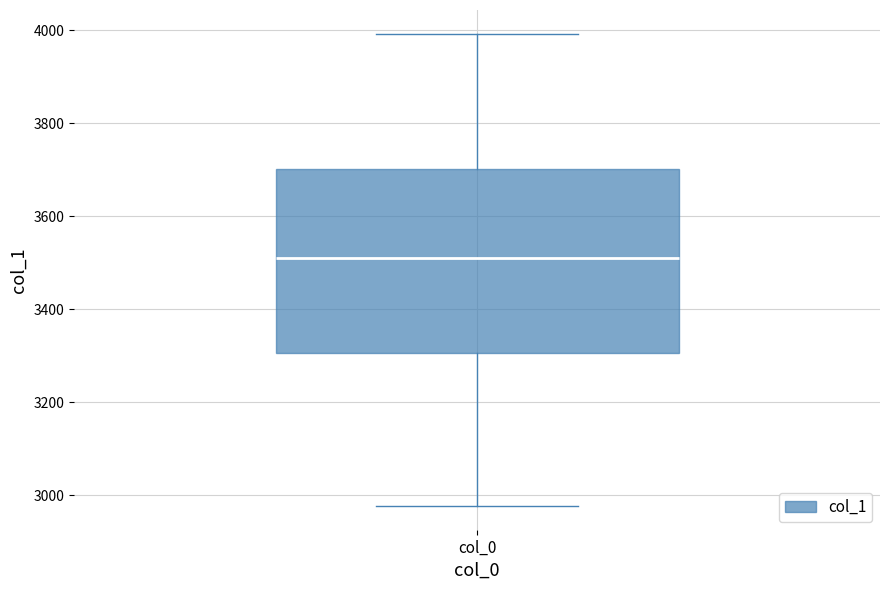

Read this box plot against the y-axis: the position of the median line, the range covered by the box, and the ends of both whiskers. The values are not printed on the chart, so give them approximately, as read against the axis.

median 3520, box 3300 to 3700, whiskers 2980 to 4000